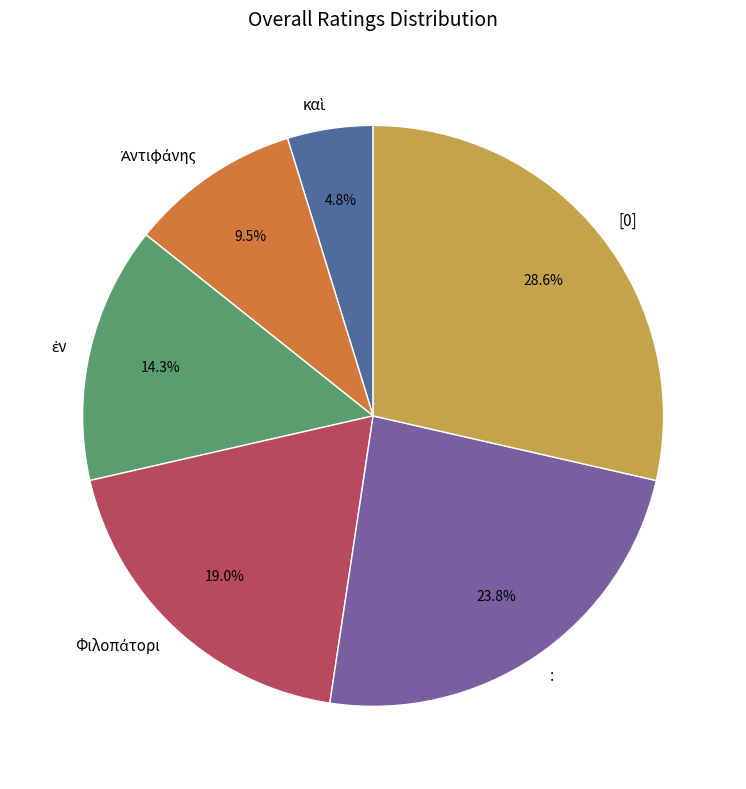

Which slice is the largest?

[0]